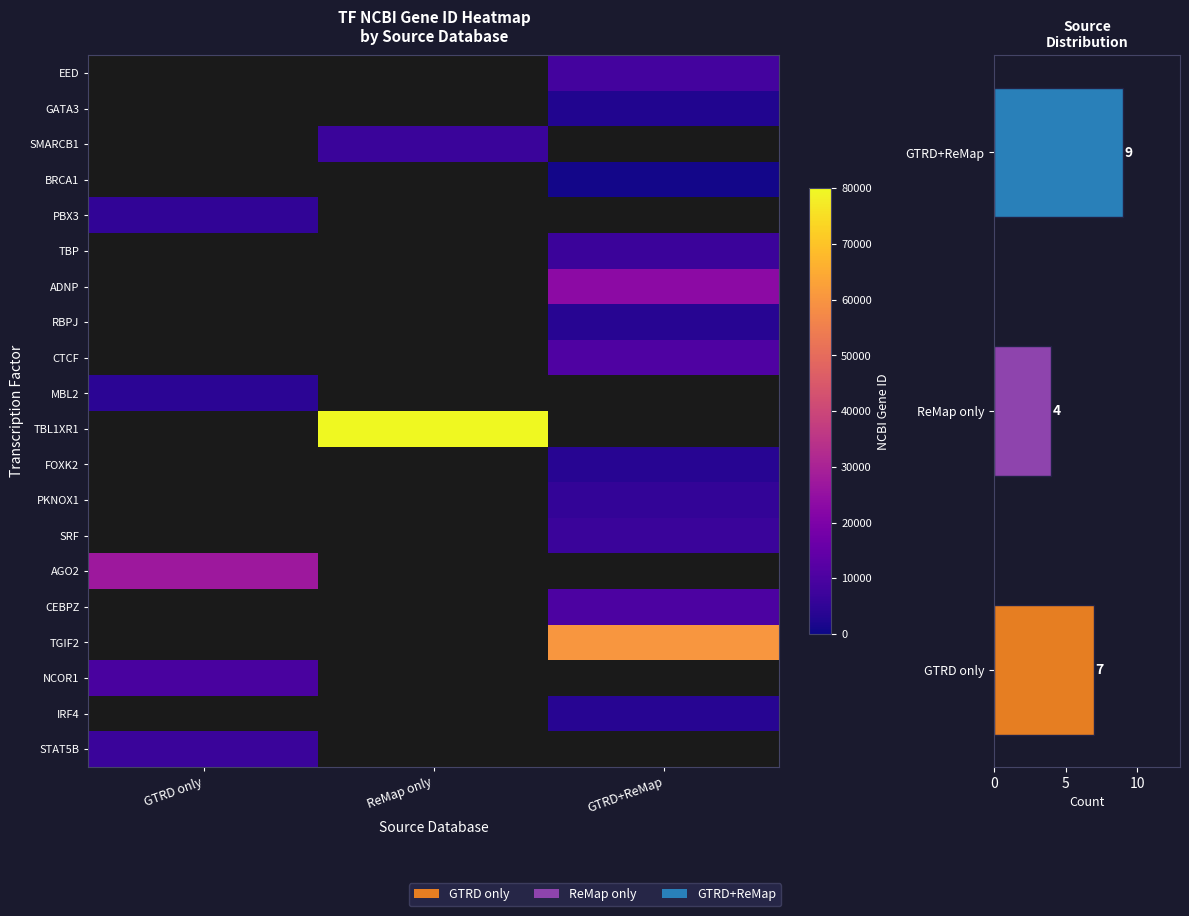

How many data points does each series have?

3